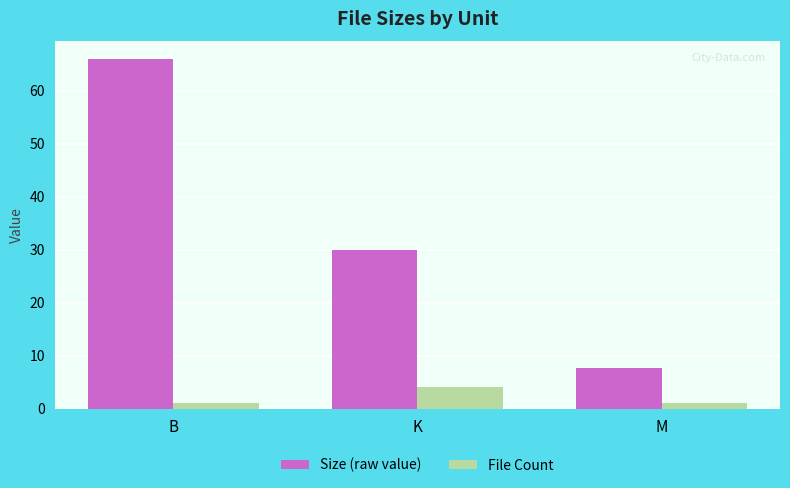

Is the value of Size (raw value) at M greater than the value of File Count at K?

Yes